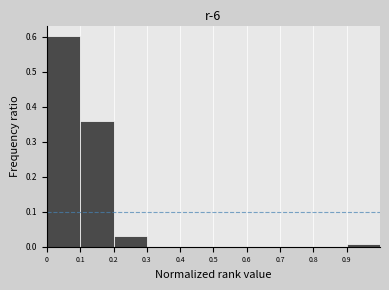

Over which range of the x-axis is the bar tallest?

0.0 to 0.1